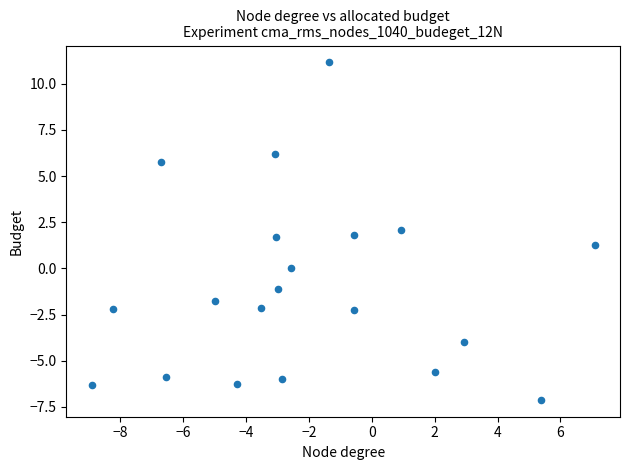

What is the range of Y values (max minus min)?

18.3